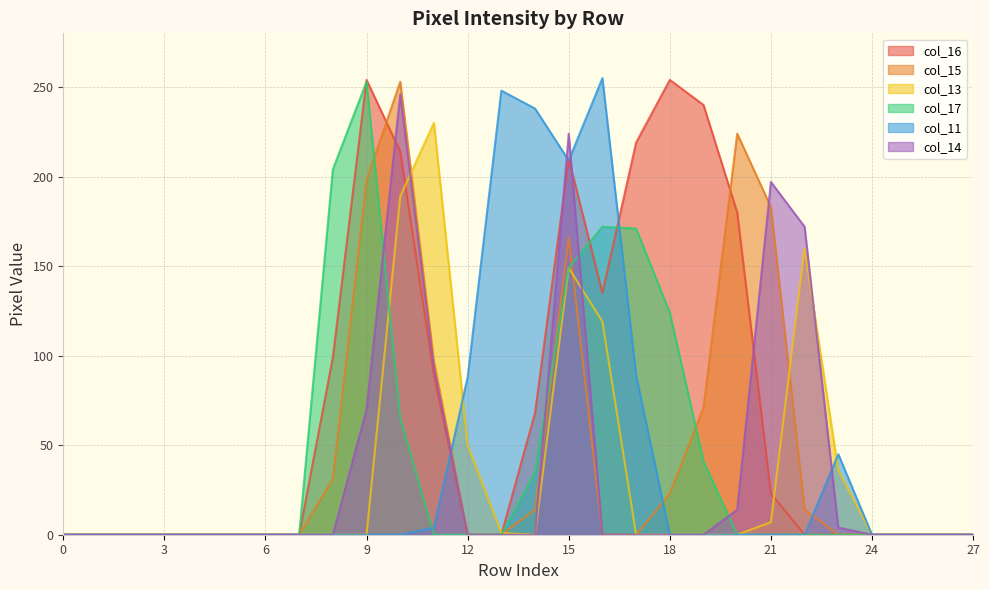

At which category does the chart reach its peak across all series?

16